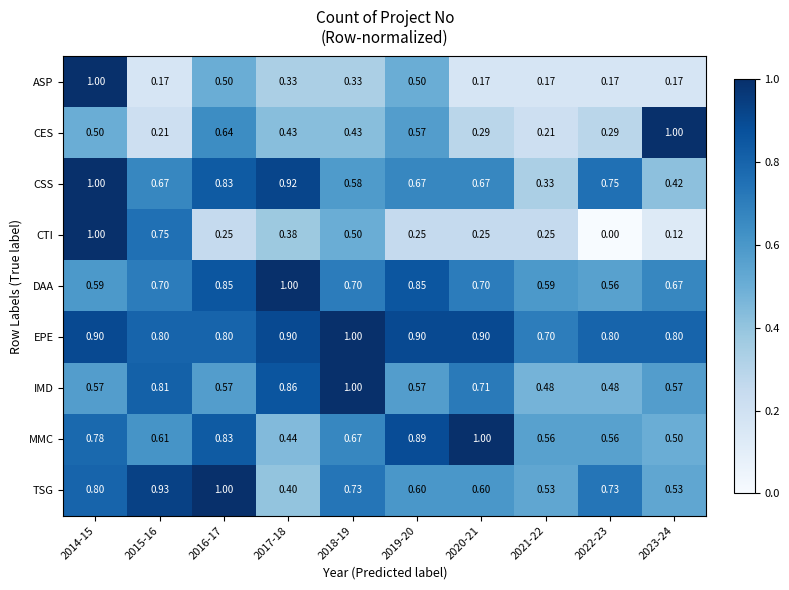

Which series has the largest total across all categories?

EPE